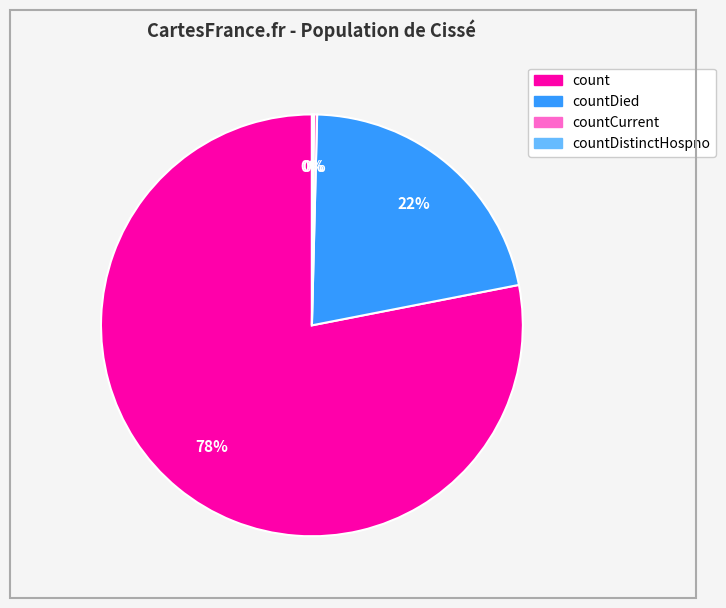

Is there any slice that represents more than half of the pie?

Yes